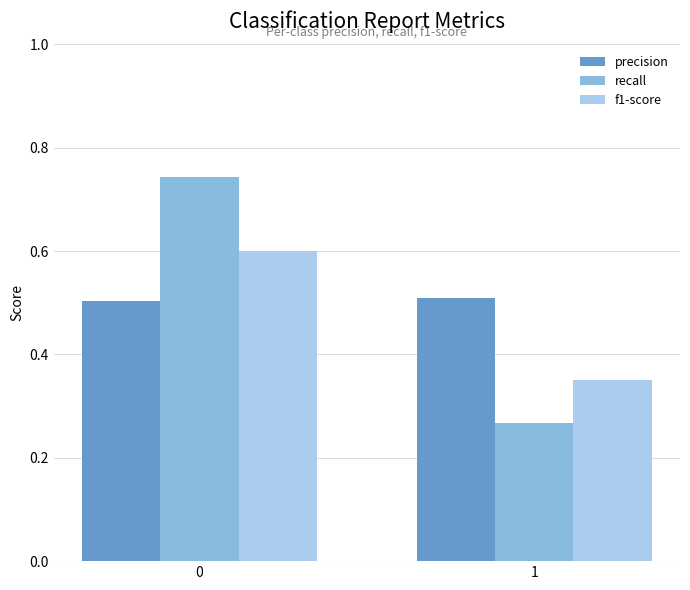

How many bars are there in each group?

3